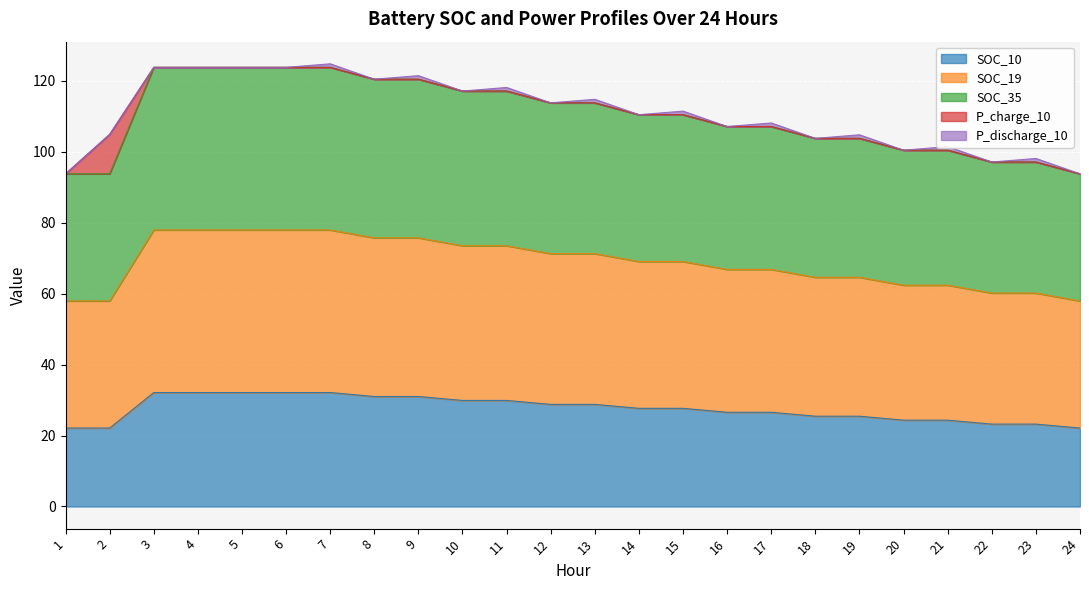

What is the highest value of the SOC_10 series?

32.1